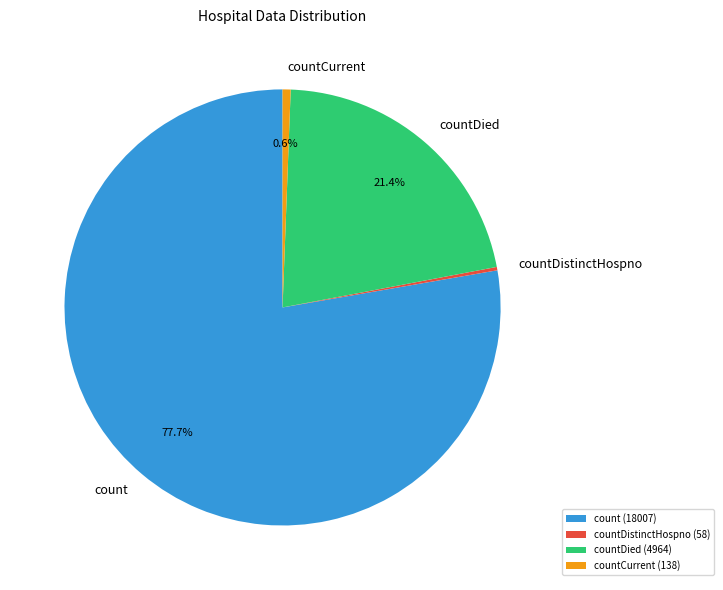

Combined, do count and countDied account for over 50%?

Yes